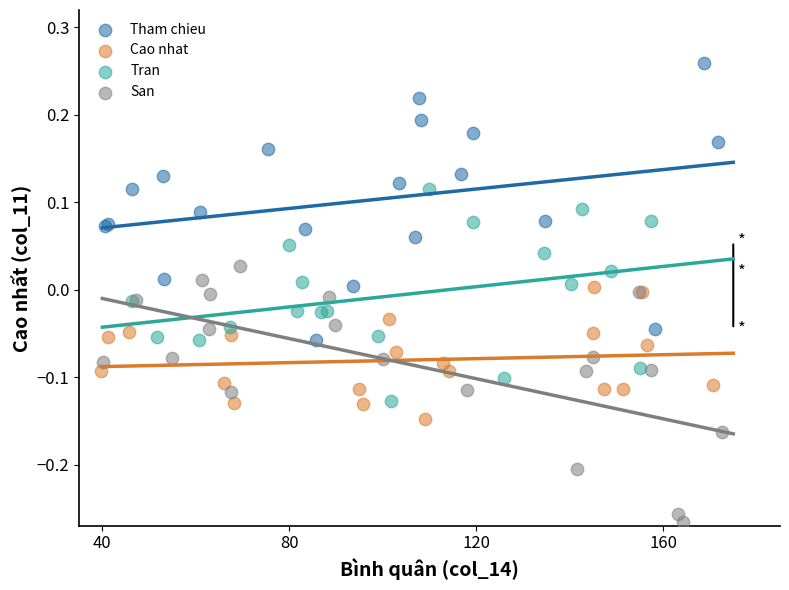

Which series contains the highest Y value?

Tham chieu